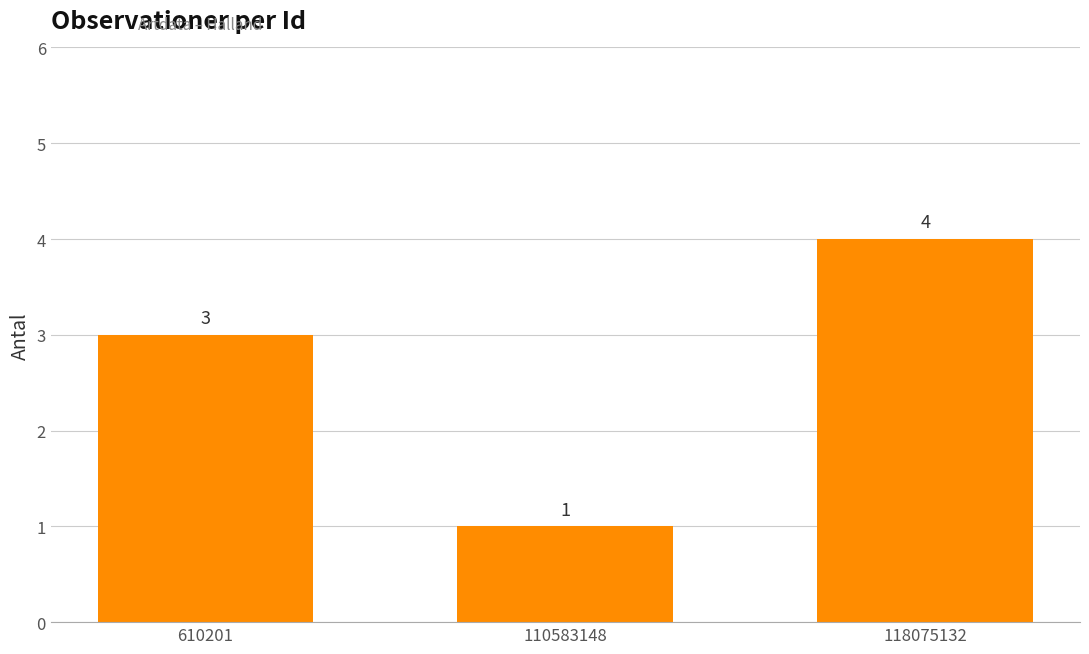

Reading left to right, list all the values displayed in this chart.

610201=3	110583148=1	118075132=4